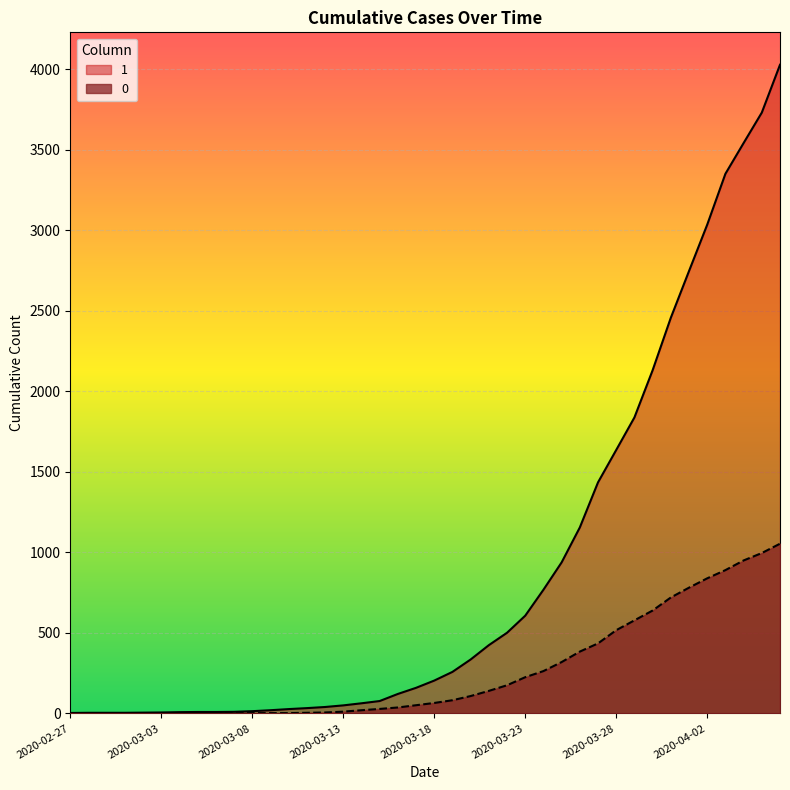

Which has a higher value, 2020-04-06 or 2020-04-01?

2020-04-06